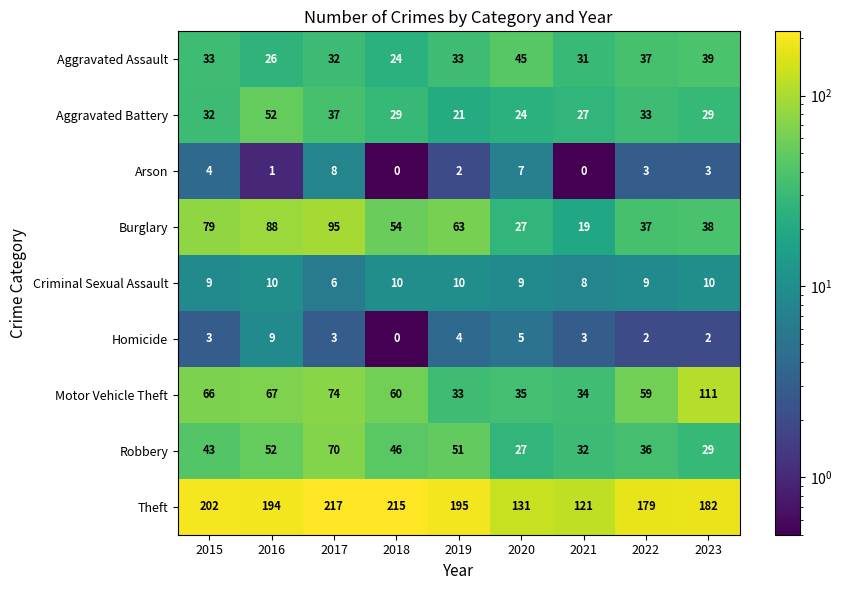

Rank the series by their maximum value, from lowest to highest.

Arson, Homicide, Criminal Sexual Assault, Aggravated Assault, Aggravated Battery, Robbery, Burglary, Motor Vehicle Theft, Theft